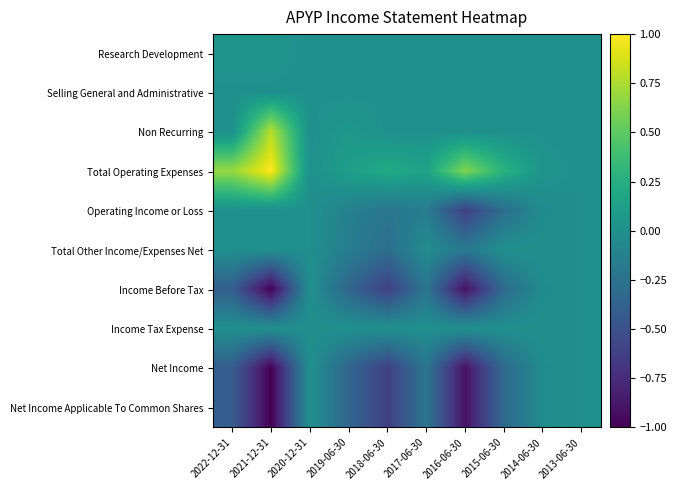

List the series in order of their peak value, highest first.

Total Operating Expenses, Non Recurring, Research Development, Selling General and Administrative, Operating Income or Loss, Total Other Income/Expenses Net, Income Before Tax, Income Tax Expense, Net Income, Net Income Applicable To Common Shares